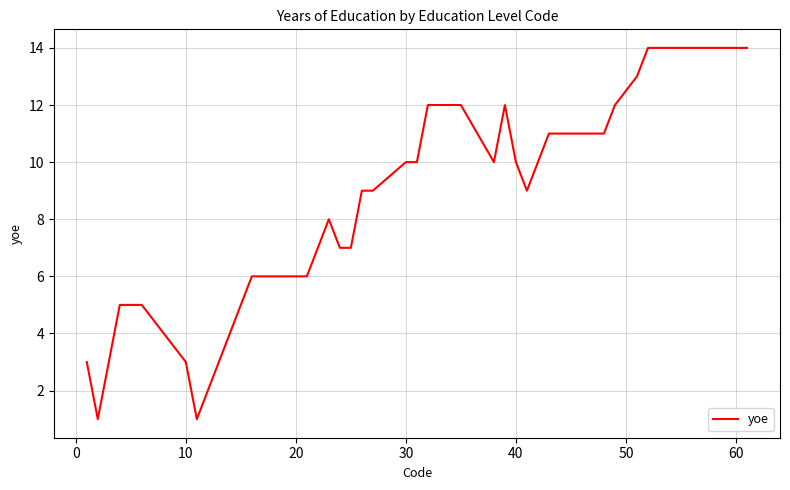

Reading right to left, what are all the values shown in this chart?

14	14	13	12	11	11	11	11	11	11	10	9	10	12	10	12	12	12	10	10	9	9	7	7	8	7	6	6	5	4	3	2	1	3	5	5	5	3	1	3